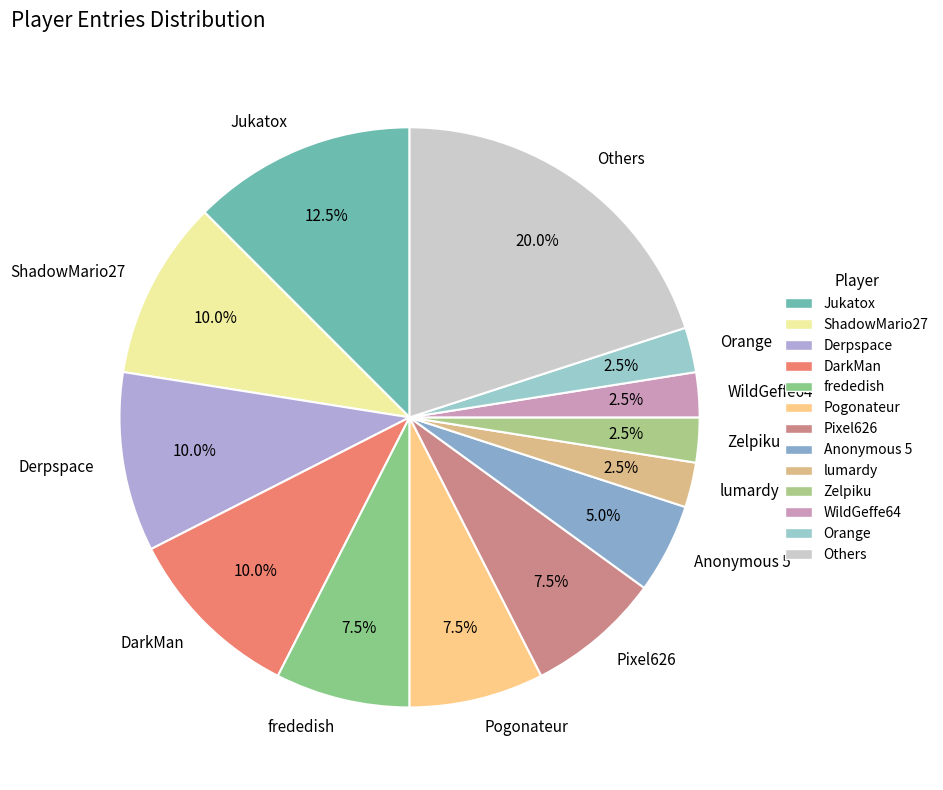

To the nearest percent, what is the difference between the largest and smallest slice percentages?

18%